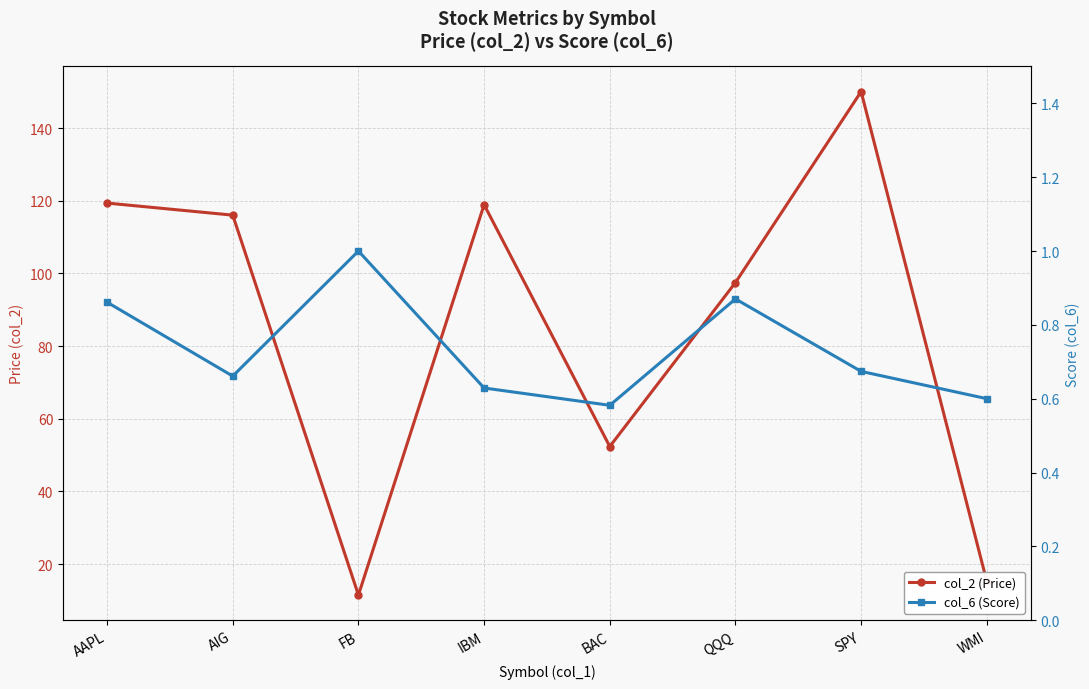

What is the difference between the col_2 (Price) values at BAC and FB?

40.9